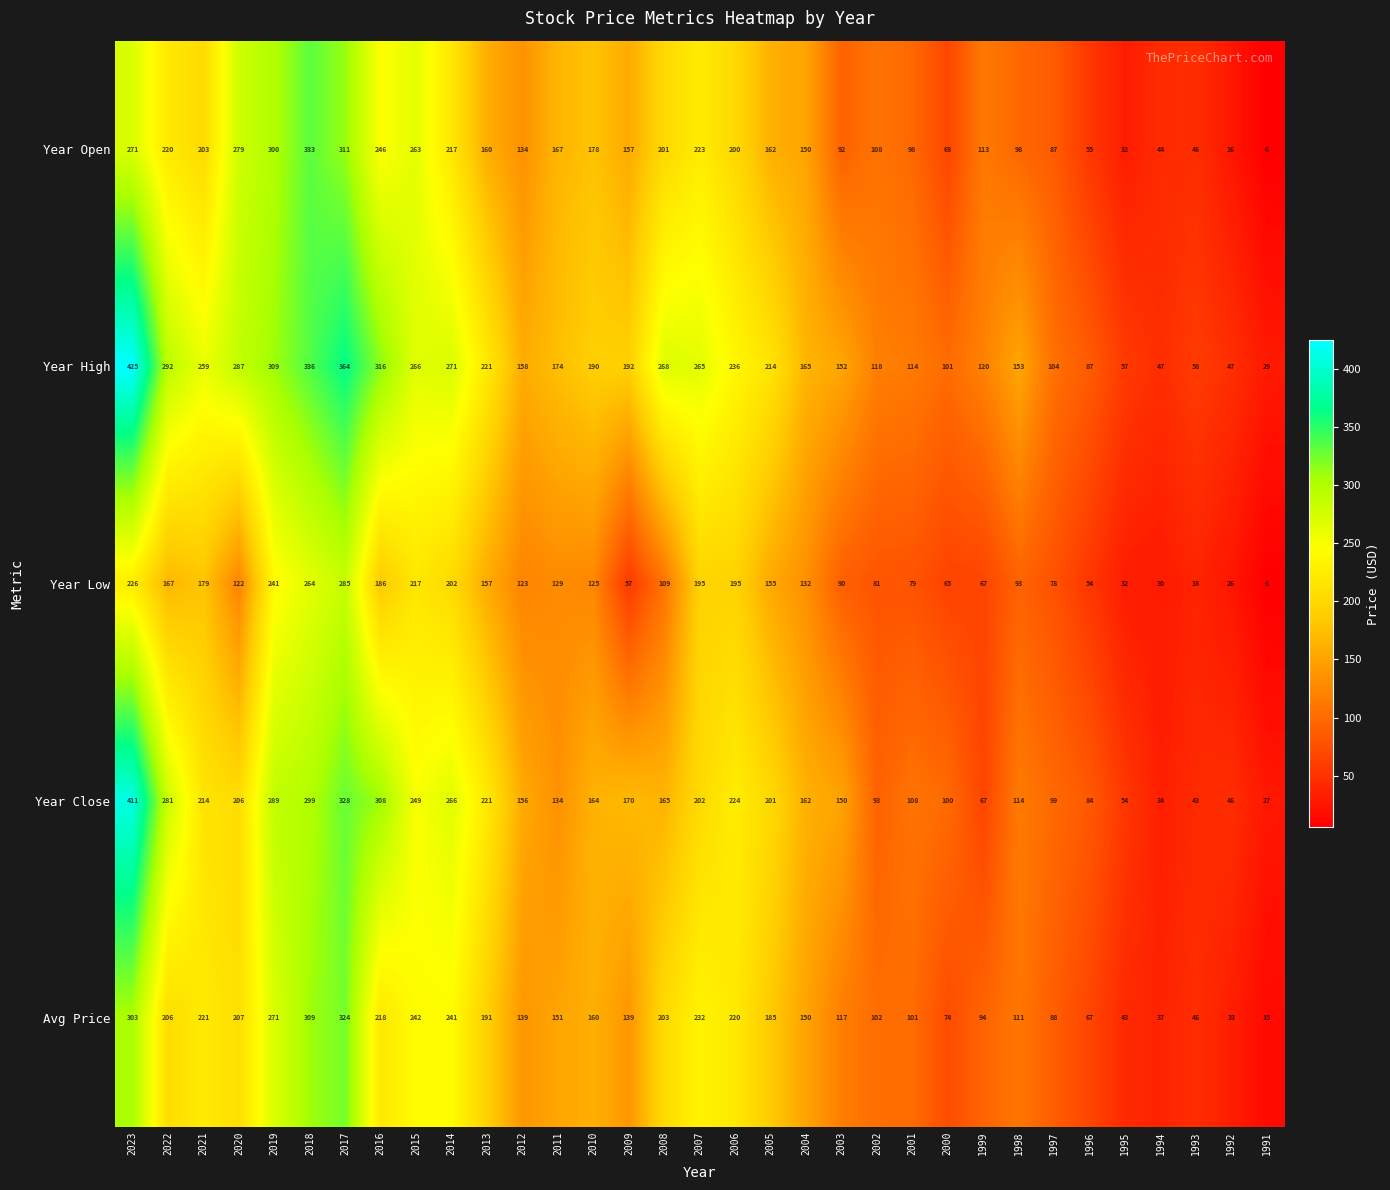

What is the sum of the Year Low values at 2008 and 2010?

234